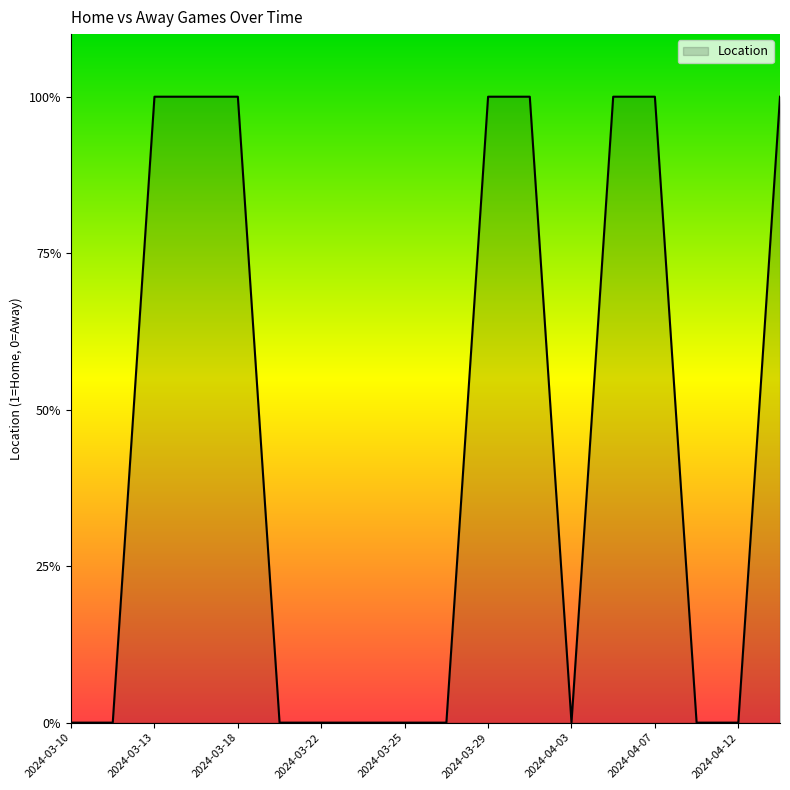

Does the chart have visible grid lines?

No